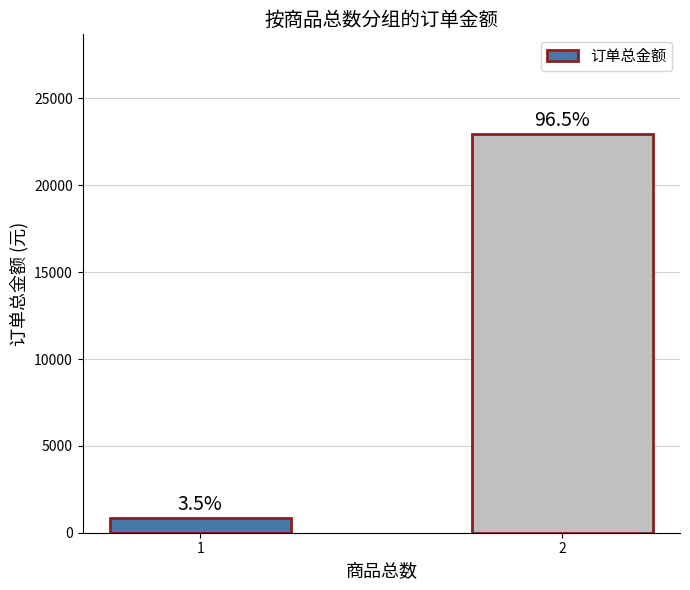

Which label corresponds to the largest value in the chart?

2